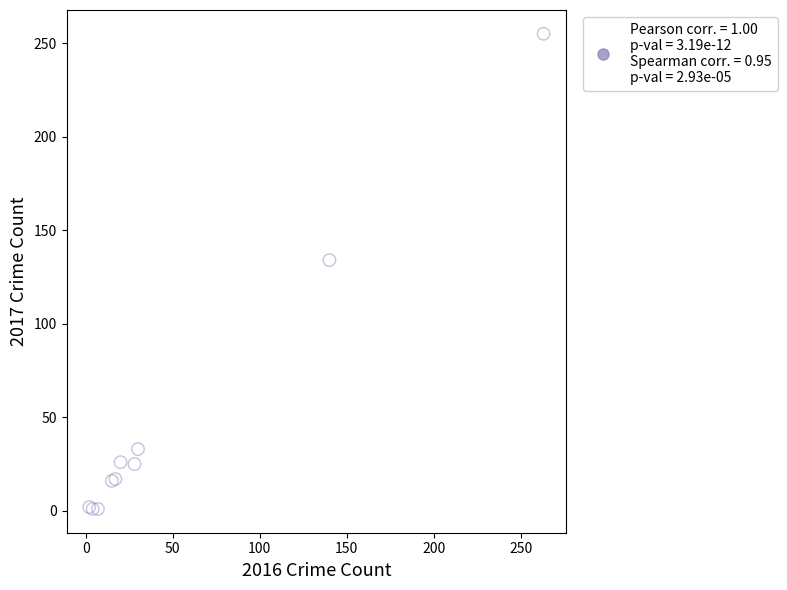

What Y value in the scatter plot is closest to 128?

134